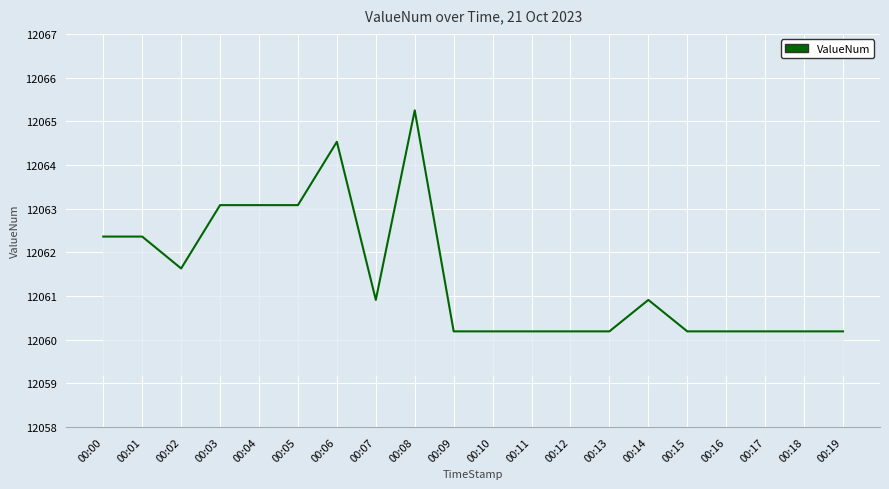

What is the smallest value displayed?

12060.2